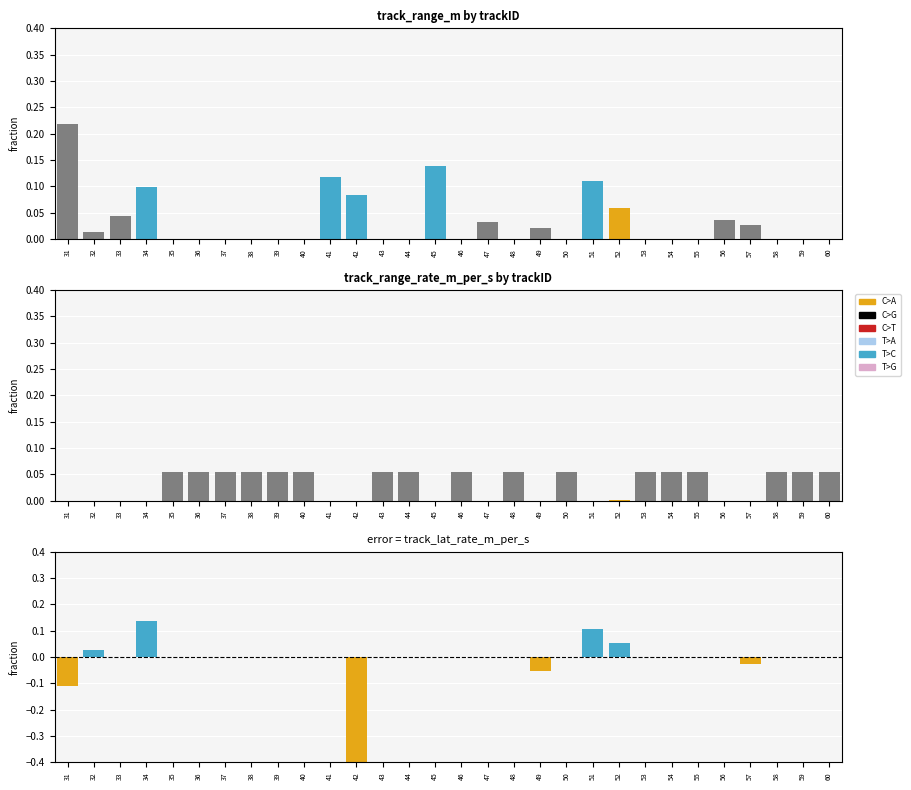

At which category is the sum across all series the highest?

34